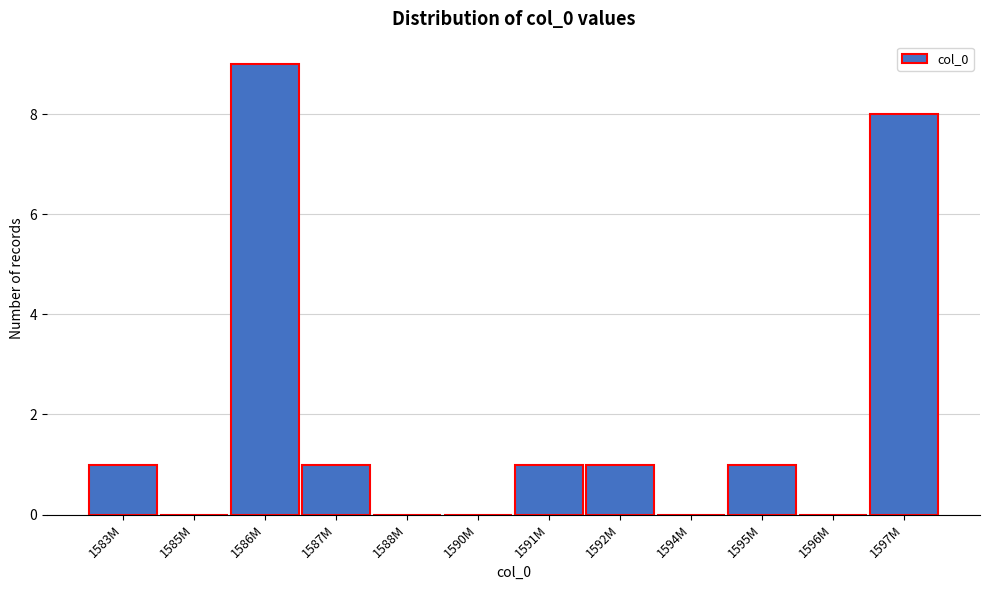

Reading right to left, transcribe all the data shown in this chart.

1597M=8	1596M=0	1595M=1	1594M=0	1592M=1	1591M=1	1590M=0	1588M=0	1587M=1	1586M=9	1585M=0	1583M=1